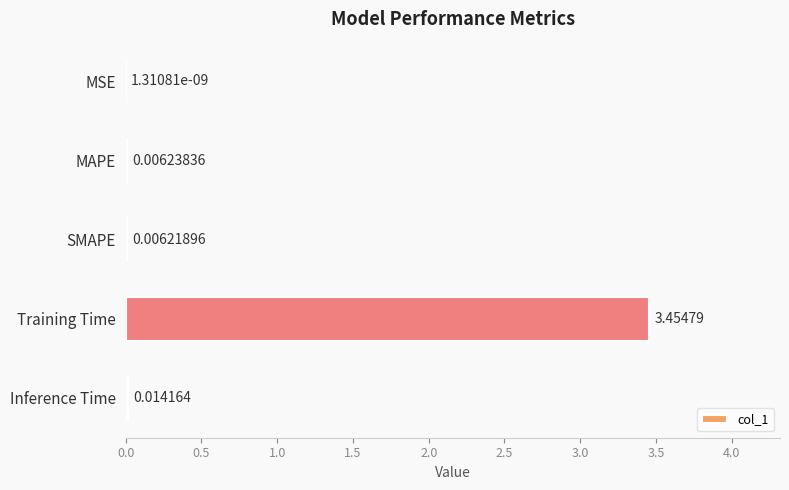

Count the number of categories in the chart.

5